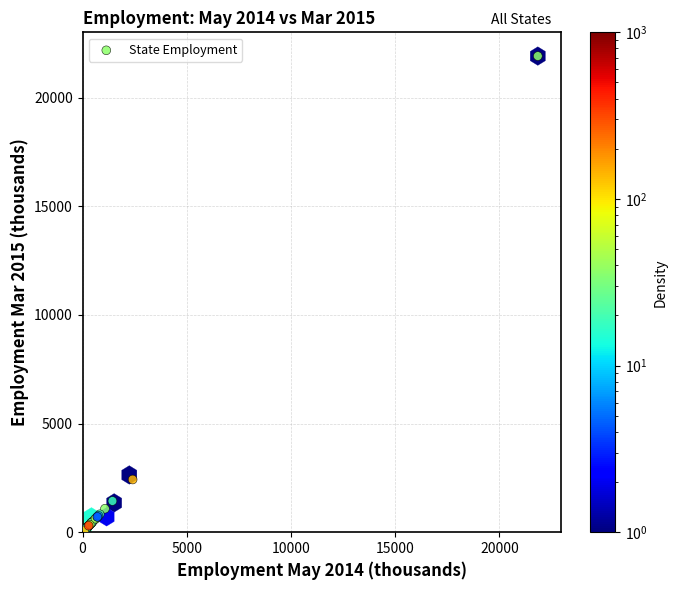

What Y value in the scatter plot is closest to 10986?

2424.4